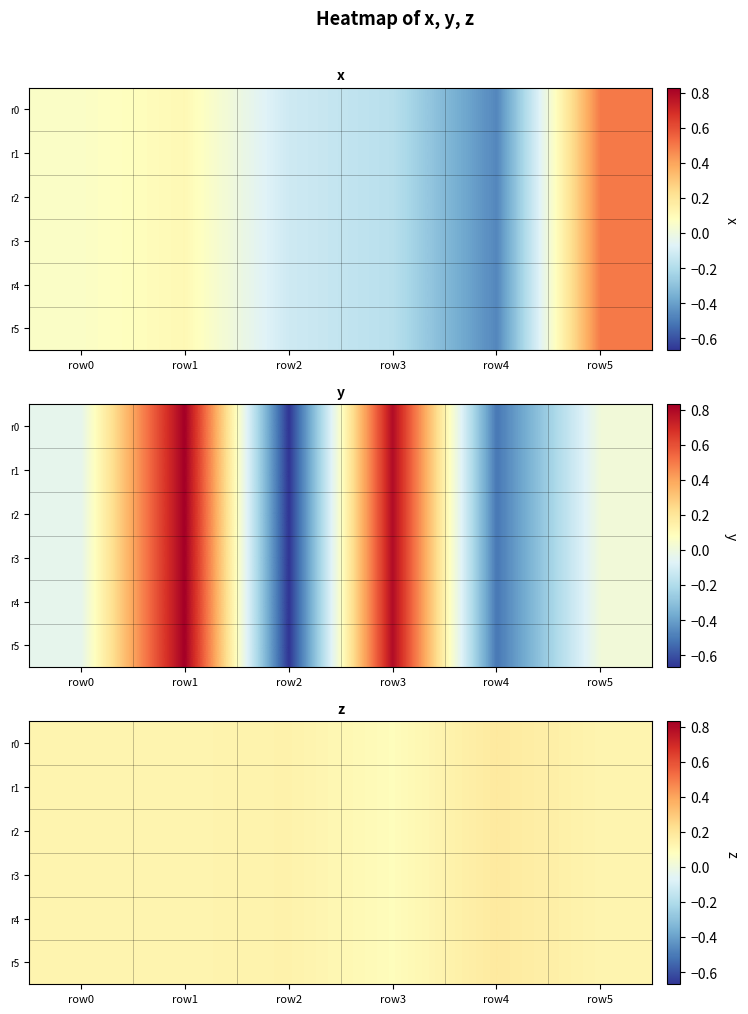

Count the r4 values in the range 0 to 1.

6